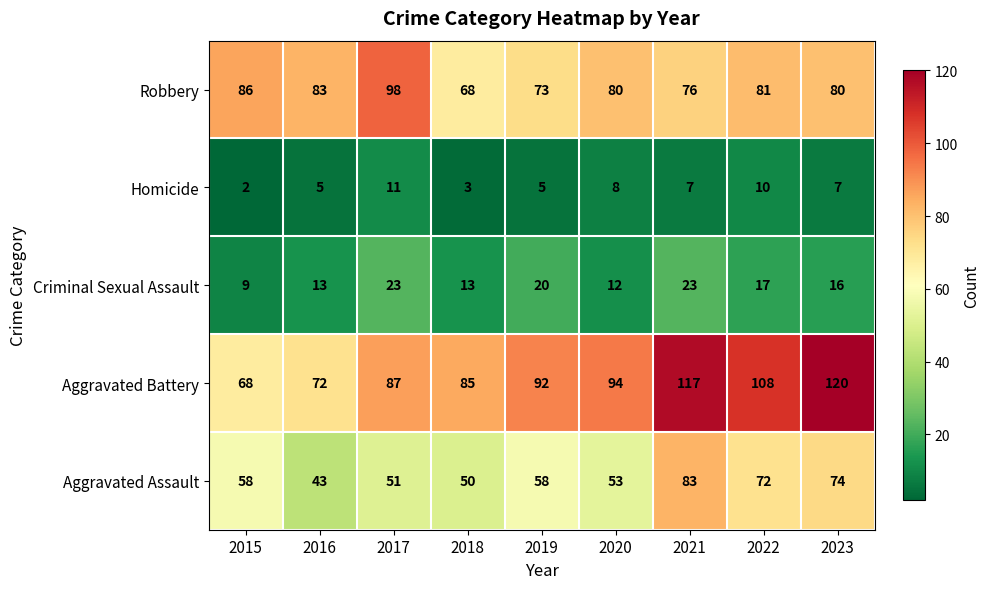

What is the sum of the Criminal Sexual Assault values at 2015 and 2017?

32